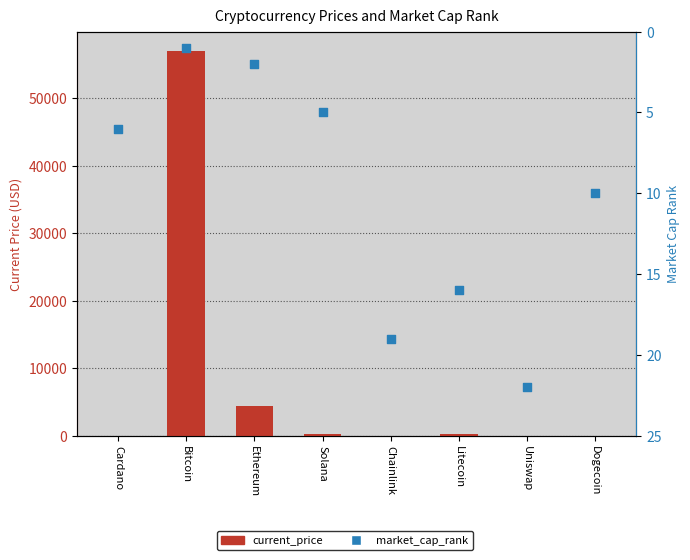

At how many categories does at least one series exceed 3303?

2